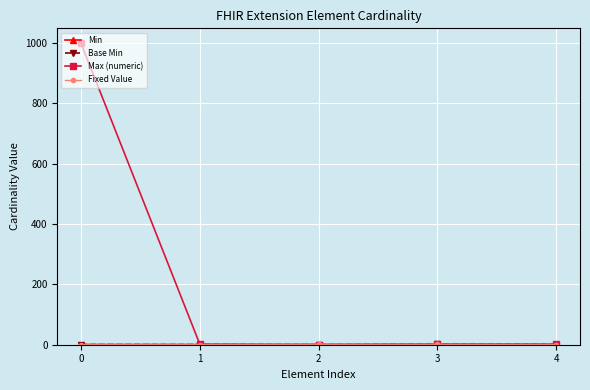

Which series has the widest spread of values?

Max (numeric)